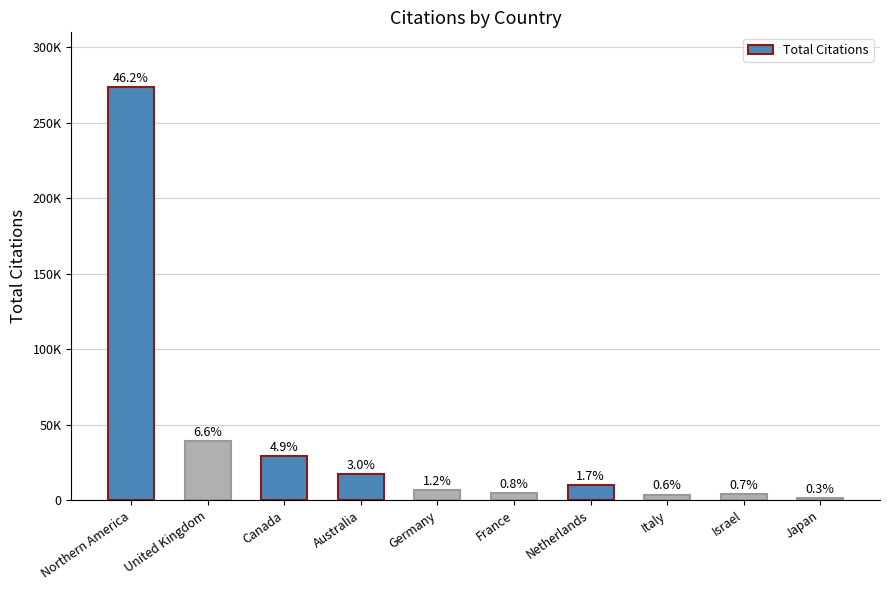

What is the approximate value at France?

4933